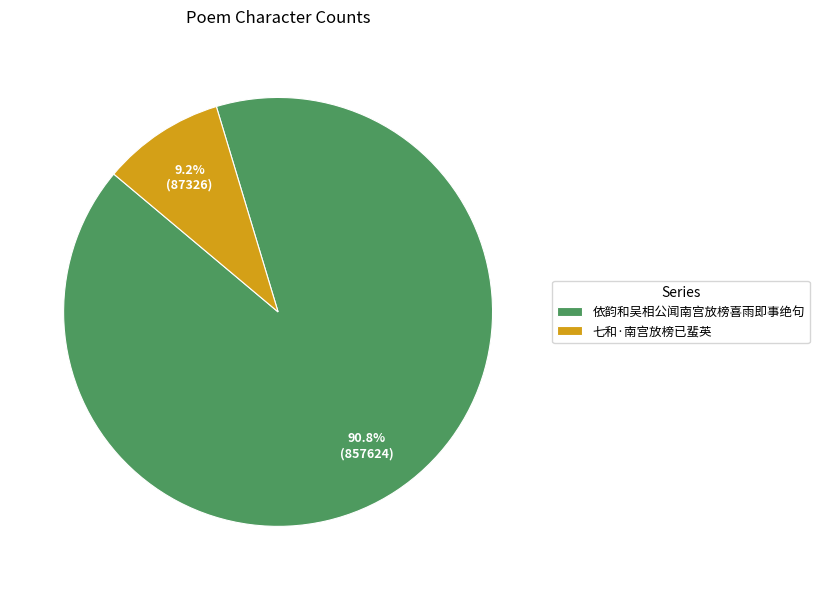

What portion of the pie excludes 七和·南宫放榜已蜚英?

90.8%